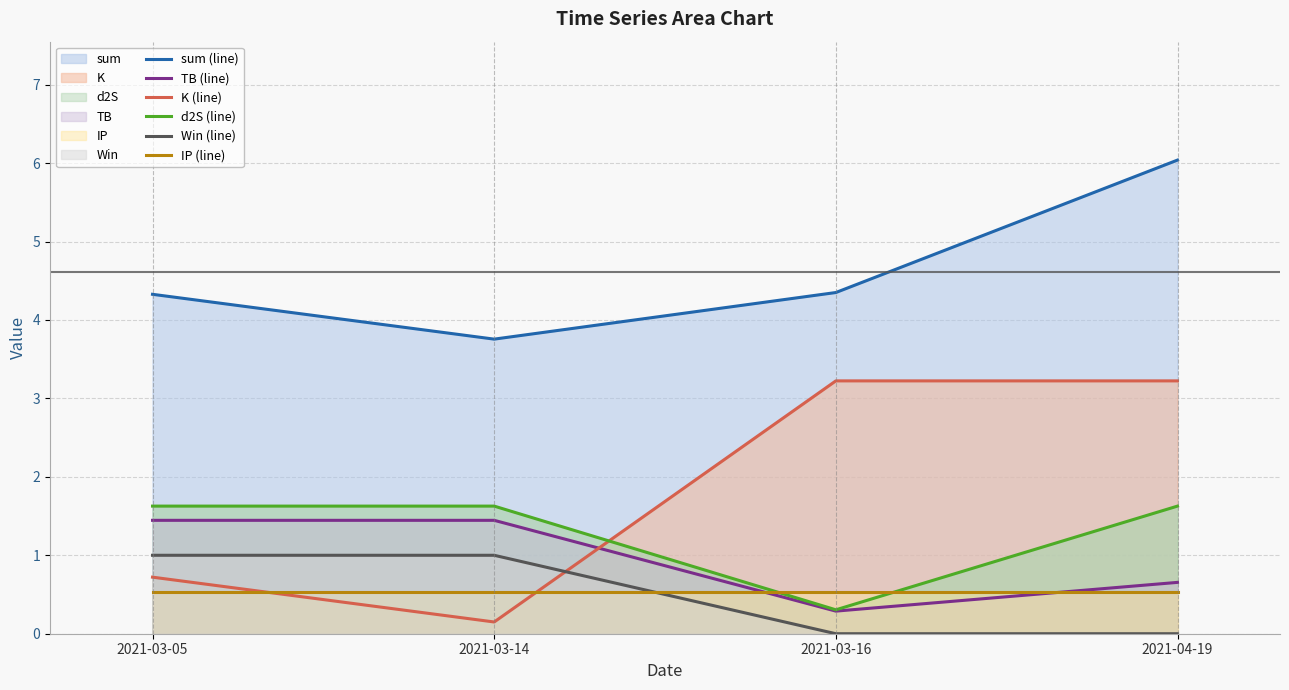

How many values in the TB (line) series are below 1?

2